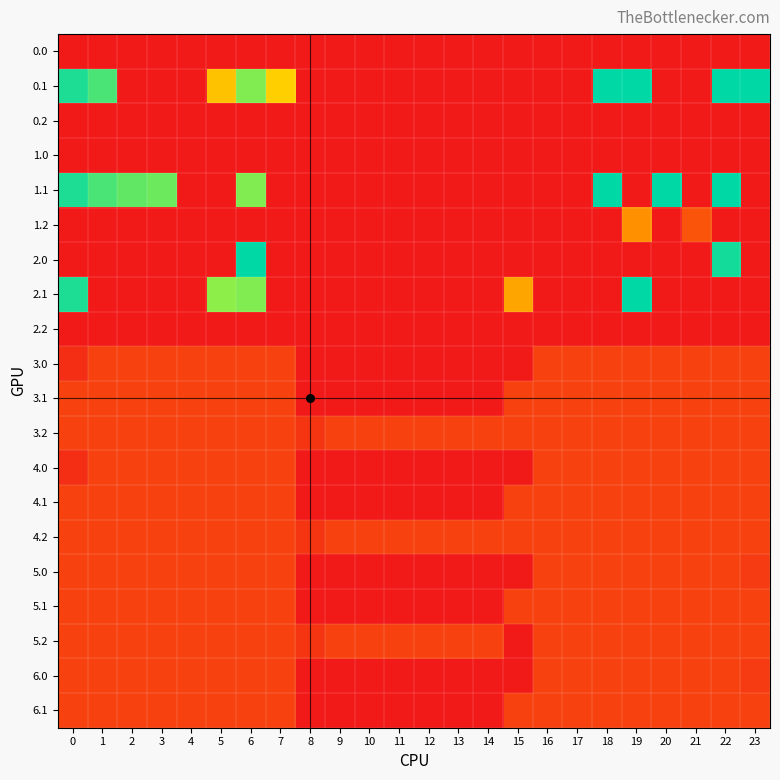

Reading right to left, list all the values displayed in this chart.

0.0: 23=0.0	22=0.0	21=0.0	20=0.0	19=0.0	18=0.0	17=0.0	16=0.0	15=0.0	14=0.0	13=0.0	12=0.0	11=0.0	10=0.0	9=0.0	8=0.0	7=0.0	6=0.0	5=0.0	4=0.0	3=0.0	2=0.0	1=0.0	0=0.0
0.1: 23=399.4	22=400.0	21=0.0	20=0.0	19=400.0	18=400.0	17=0.0	16=0.0	15=0.0	14=0.0	13=0.0	12=0.0	11=0.0	10=0.0	9=0.0	8=0.0	7=217.1	6=332.2	5=203.5	4=0.0	3=0.0	2=0.0	1=361.1	0=384.6
0.2: 23=0.0	22=0.0	21=0.0	20=0.0	19=0.0	18=0.0	17=0.0	16=0.0	15=0.0	14=0.0	13=0.0	12=0.0	11=0.0	10=0.0	9=0.0	8=0.0	7=0.0	6=0.0	5=0.0	4=0.0	3=0.0	2=0.0	1=0.0	0=0.0
1.0: 23=0.0	22=0.0	21=0.0	20=0.0	19=0.0	18=0.0	17=0.0	16=0.0	15=0.0	14=0.0	13=0.0	12=0.0	11=0.0	10=0.0	9=0.0	8=0.0	7=0.0	6=0.0	5=0.0	4=0.0	3=0.0	2=0.0	1=0.0	0=0.0
1.1: 23=0.0	22=400.0	21=0.0	20=400.0	19=0.0	18=400.0	17=0.0	16=0.0	15=0.0	14=0.0	13=0.0	12=0.0	11=0.0	10=0.0	9=0.0	8=0.0	7=0.0	6=332.2	5=0.0	4=0.0	3=342.7	2=347.9	1=361.1	0=384.6
1.2: 23=0.0	22=0.0	21=77.6	20=0.0	19=151.0	18=0.0	17=0.0	16=0.0	15=0.0	14=0.0	13=0.0	12=0.0	11=0.0	10=0.0	9=0.0	8=0.0	7=0.0	6=0.0	5=0.0	4=0.0	3=0.0	2=0.0	1=0.0	0=0.0
2.0: 23=0.0	22=389.6	21=0.0	20=0.0	19=0.0	18=0.0	17=0.0	16=0.0	15=0.0	14=0.0	13=0.0	12=0.0	11=0.0	10=0.0	9=0.0	8=0.0	7=0.0	6=400.0	5=0.0	4=0.0	3=0.0	2=0.0	1=0.0	0=0.0
2.1: 23=0.0	22=0.0	21=0.0	20=0.0	19=400.0	18=0.0	17=0.0	16=0.0	15=173.1	14=0.0	13=0.0	12=0.0	11=0.0	10=0.0	9=0.0	8=0.0	7=0.0	6=332.2	5=325.7	4=0.0	3=0.0	2=0.0	1=0.0	0=384.6
2.2: 23=0.0	22=0.0	21=0.0	20=0.0	19=0.0	18=0.0	17=0.0	16=0.0	15=0.0	14=0.0	13=0.0	12=0.0	11=0.0	10=0.0	9=0.0	8=0.0	7=0.0	6=0.0	5=0.0	4=0.0	3=0.0	2=0.0	1=0.0	0=0.0
3.0: 23=52.0	22=52.0	21=52.0	20=52.0	19=52.0	18=52.0	17=52.0	16=52.0	15=0.0	14=0.0	13=0.0	12=0.0	11=0.0	10=0.0	9=0.0	8=0.0	7=52.0	6=52.0	5=52.0	4=52.0	3=52.0	2=52.0	1=52.0	0=28.0
3.1: 23=52.0	22=52.0	21=52.0	20=52.0	19=52.0	18=52.0	17=52.0	16=52.0	15=52.0	14=0.0	13=0.0	12=0.0	11=0.0	10=0.0	9=0.0	8=0.0	7=52.0	6=52.0	5=52.0	4=52.0	3=52.0	2=52.0	1=52.0	0=52.0
3.2: 23=52.0	22=52.0	21=52.0	20=52.0	19=52.0	18=52.0	17=52.0	16=52.0	15=52.0	14=52.0	13=52.0	12=52.0	11=52.0	10=52.0	9=52.0	8=35.3	7=52.0	6=52.0	5=52.0	4=52.0	3=52.0	2=52.0	1=52.0	0=52.0
4.0: 23=52.0	22=52.0	21=52.0	20=52.0	19=52.0	18=52.0	17=52.0	16=52.0	15=0.0	14=0.0	13=0.0	12=0.0	11=0.0	10=0.0	9=0.0	8=0.0	7=52.0	6=52.0	5=52.0	4=52.0	3=52.0	2=52.0	1=52.0	0=28.0
4.1: 23=52.0	22=52.0	21=52.0	20=52.0	19=52.0	18=52.0	17=52.0	16=52.0	15=52.0	14=0.0	13=0.0	12=0.0	11=0.0	10=0.0	9=0.0	8=0.0	7=52.0	6=52.0	5=52.0	4=52.0	3=52.0	2=52.0	1=52.0	0=52.0
4.2: 23=52.0	22=52.0	21=52.0	20=52.0	19=52.0	18=52.0	17=52.0	16=52.0	15=52.0	14=52.0	13=52.0	12=52.0	11=52.0	10=52.0	9=52.0	8=35.3	7=52.0	6=52.0	5=52.0	4=52.0	3=52.0	2=52.0	1=52.0	0=52.0
5.0: 23=43.7	22=52.0	21=52.0	20=52.0	19=52.0	18=52.0	17=52.0	16=52.0	15=0.0	14=0.0	13=0.0	12=0.0	11=0.0	10=0.0	9=0.0	8=0.0	7=52.0	6=52.0	5=52.0	4=52.0	3=52.0	2=52.0	1=52.0	0=52.0
5.1: 23=52.0	22=52.0	21=52.0	20=52.0	19=52.0	18=52.0	17=52.0	16=52.0	15=52.0	14=0.0	13=0.0	12=0.0	11=0.0	10=0.0	9=0.0	8=0.0	7=52.0	6=52.0	5=52.0	4=52.0	3=52.0	2=52.0	1=52.0	0=52.0
5.2: 23=52.0	22=52.0	21=52.0	20=52.0	19=52.0	18=52.0	17=52.0	16=52.0	15=0.0	14=52.0	13=52.0	12=52.0	11=52.0	10=52.0	9=52.0	8=35.3	7=52.0	6=52.0	5=52.0	4=52.0	3=52.0	2=52.0	1=52.0	0=52.0
6.0: 23=43.7	22=52.0	21=52.0	20=52.0	19=52.0	18=52.0	17=52.0	16=52.0	15=0.0	14=0.0	13=0.0	12=0.0	11=0.0	10=0.0	9=0.0	8=0.0	7=52.0	6=52.0	5=52.0	4=52.0	3=52.0	2=52.0	1=52.0	0=52.0
6.1: 23=52.0	22=52.0	21=52.0	20=52.0	19=52.0	18=52.0	17=52.0	16=52.0	15=52.0	14=0.0	13=0.0	12=0.0	11=0.0	10=0.0	9=0.0	8=0.0	7=52.0	6=52.0	5=52.0	4=52.0	3=52.0	2=52.0	1=52.0	0=52.0